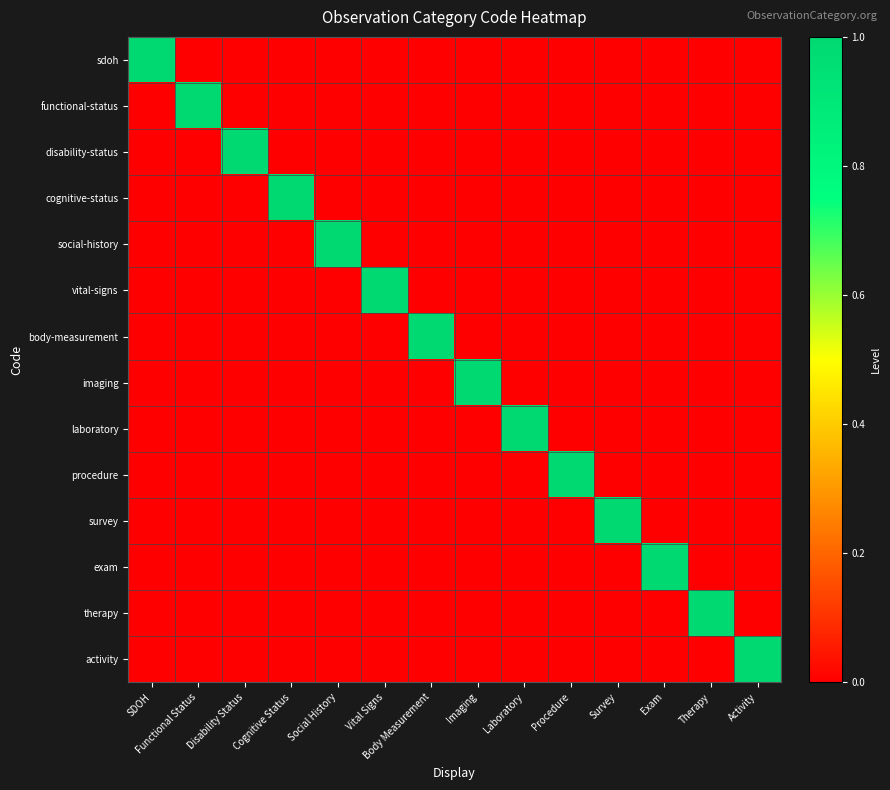

Reading right to left, transcribe all the data shown in this chart.

sdoh: Activity=0	Therapy=0	Exam=0	Survey=0	Procedure=0	Laboratory=0	Imaging=0	Body Measurement=0	Vital Signs=0	Social History=0	Cognitive Status=0	Disability Status=0	Functional Status=0	SDOH=1
functional-status: Activity=0	Therapy=0	Exam=0	Survey=0	Procedure=0	Laboratory=0	Imaging=0	Body Measurement=0	Vital Signs=0	Social History=0	Cognitive Status=0	Disability Status=0	Functional Status=1	SDOH=0
disability-status: Activity=0	Therapy=0	Exam=0	Survey=0	Procedure=0	Laboratory=0	Imaging=0	Body Measurement=0	Vital Signs=0	Social History=0	Cognitive Status=0	Disability Status=1	Functional Status=0	SDOH=0
cognitive-status: Activity=0	Therapy=0	Exam=0	Survey=0	Procedure=0	Laboratory=0	Imaging=0	Body Measurement=0	Vital Signs=0	Social History=0	Cognitive Status=1	Disability Status=0	Functional Status=0	SDOH=0
social-history: Activity=0	Therapy=0	Exam=0	Survey=0	Procedure=0	Laboratory=0	Imaging=0	Body Measurement=0	Vital Signs=0	Social History=1	Cognitive Status=0	Disability Status=0	Functional Status=0	SDOH=0
vital-signs: Activity=0	Therapy=0	Exam=0	Survey=0	Procedure=0	Laboratory=0	Imaging=0	Body Measurement=0	Vital Signs=1	Social History=0	Cognitive Status=0	Disability Status=0	Functional Status=0	SDOH=0
body-measurement: Activity=0	Therapy=0	Exam=0	Survey=0	Procedure=0	Laboratory=0	Imaging=0	Body Measurement=1	Vital Signs=0	Social History=0	Cognitive Status=0	Disability Status=0	Functional Status=0	SDOH=0
imaging: Activity=0	Therapy=0	Exam=0	Survey=0	Procedure=0	Laboratory=0	Imaging=1	Body Measurement=0	Vital Signs=0	Social History=0	Cognitive Status=0	Disability Status=0	Functional Status=0	SDOH=0
laboratory: Activity=0	Therapy=0	Exam=0	Survey=0	Procedure=0	Laboratory=1	Imaging=0	Body Measurement=0	Vital Signs=0	Social History=0	Cognitive Status=0	Disability Status=0	Functional Status=0	SDOH=0
procedure: Activity=0	Therapy=0	Exam=0	Survey=0	Procedure=1	Laboratory=0	Imaging=0	Body Measurement=0	Vital Signs=0	Social History=0	Cognitive Status=0	Disability Status=0	Functional Status=0	SDOH=0
survey: Activity=0	Therapy=0	Exam=0	Survey=1	Procedure=0	Laboratory=0	Imaging=0	Body Measurement=0	Vital Signs=0	Social History=0	Cognitive Status=0	Disability Status=0	Functional Status=0	SDOH=0
exam: Activity=0	Therapy=0	Exam=1	Survey=0	Procedure=0	Laboratory=0	Imaging=0	Body Measurement=0	Vital Signs=0	Social History=0	Cognitive Status=0	Disability Status=0	Functional Status=0	SDOH=0
therapy: Activity=0	Therapy=1	Exam=0	Survey=0	Procedure=0	Laboratory=0	Imaging=0	Body Measurement=0	Vital Signs=0	Social History=0	Cognitive Status=0	Disability Status=0	Functional Status=0	SDOH=0
activity: Activity=1	Therapy=0	Exam=0	Survey=0	Procedure=0	Laboratory=0	Imaging=0	Body Measurement=0	Vital Signs=0	Social History=0	Cognitive Status=0	Disability Status=0	Functional Status=0	SDOH=0